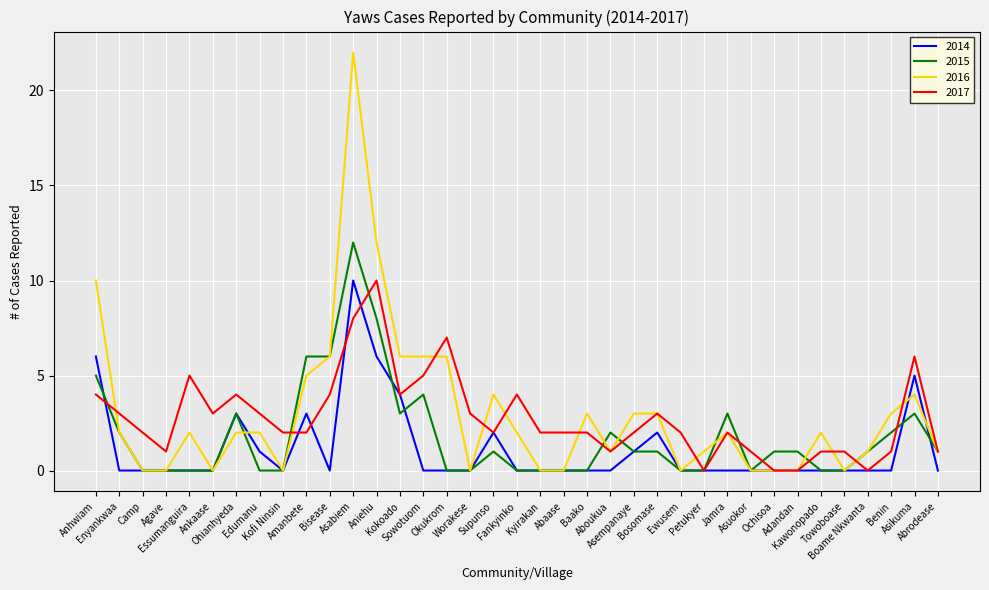

Where is 2014 nearest to the value 5?

Asikuma